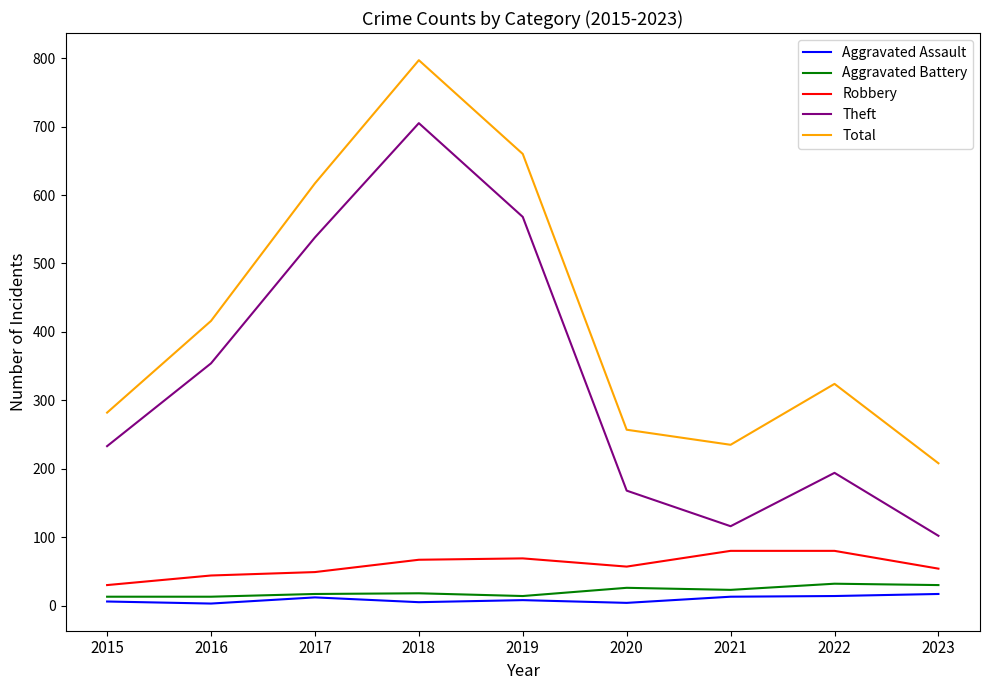

What is the difference between the maximum and minimum values in the Aggravated Assault series?

14